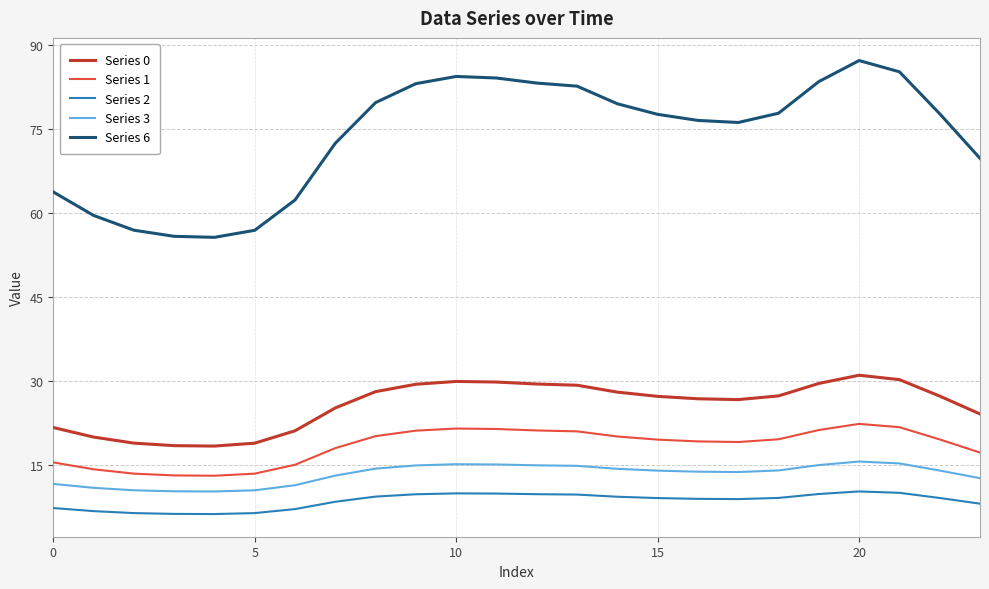

True or false: Series 2 and Series 6 intersect in this chart.

False